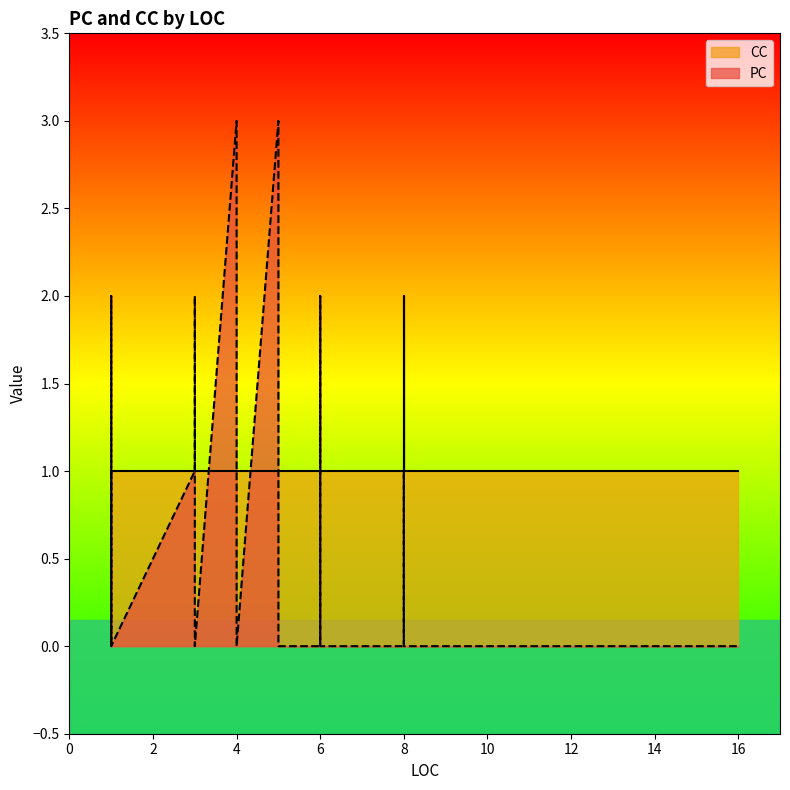

What is the label of the 25th point from the right?

3